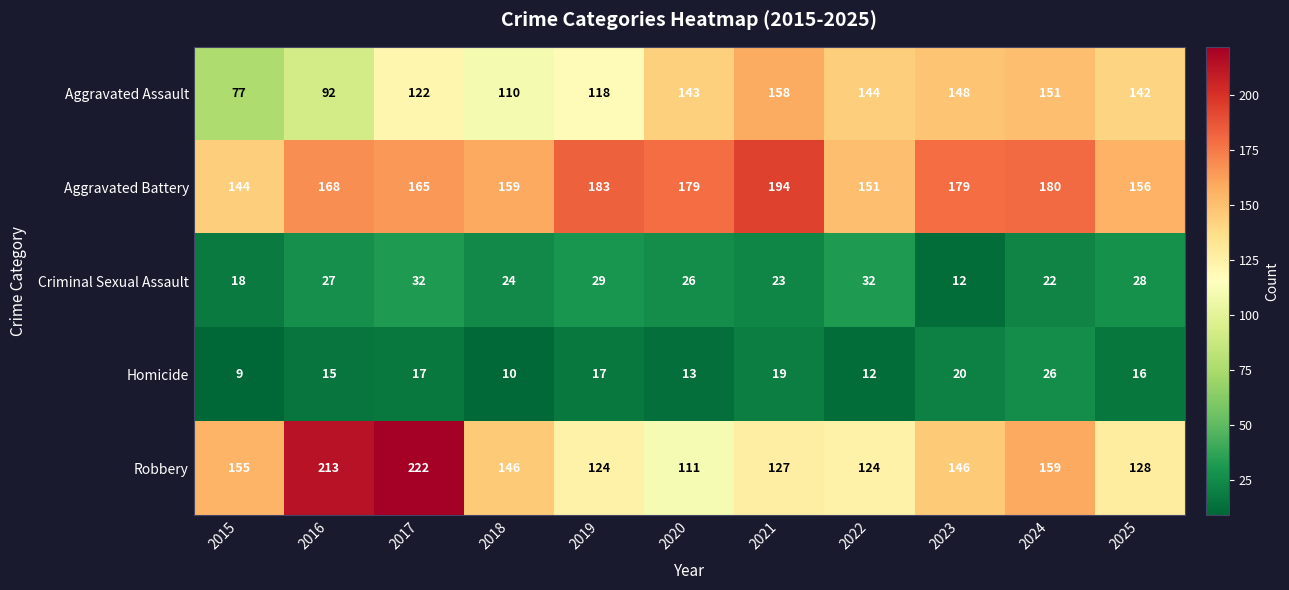

Rank the series at 2017 from highest to lowest value.

Robbery, Aggravated Battery, Aggravated Assault, Criminal Sexual Assault, Homicide